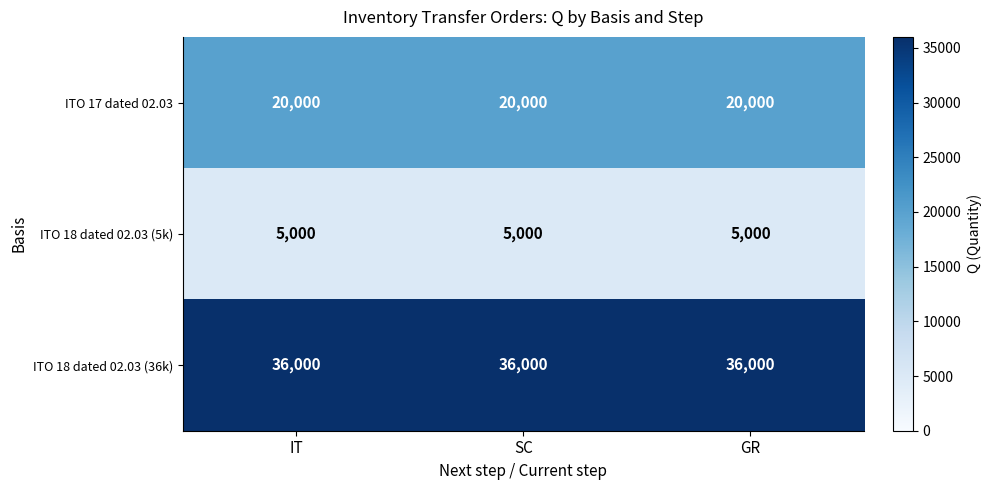

What is the approximate value of ITO 18 dated 02.03 (5k) at IT?

5000